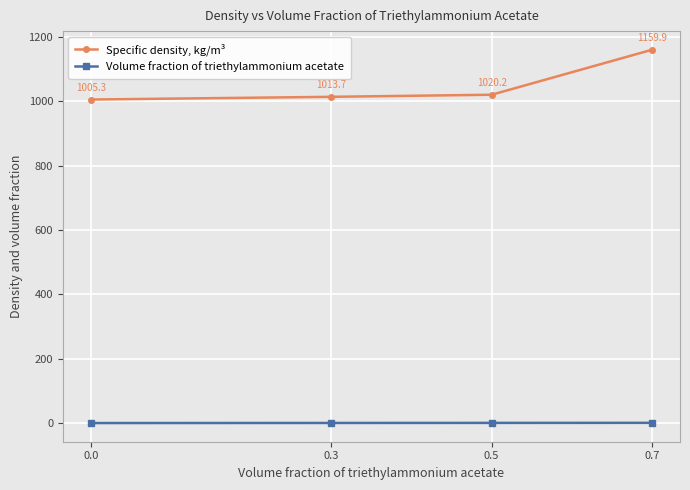

At 0.5, list the series in order from smallest to largest.

Volume fraction of triethylammonium acetate, Specific density, kg/m³